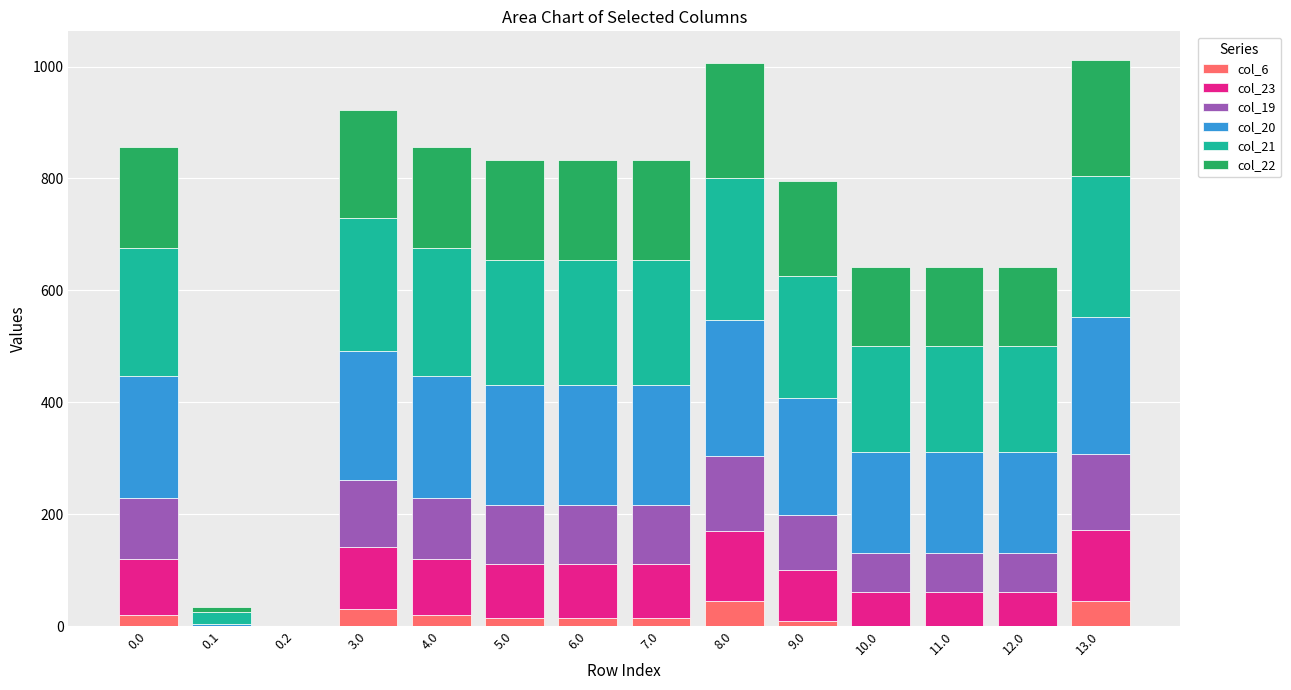

What is the total value across all series at 11.0?

642.1